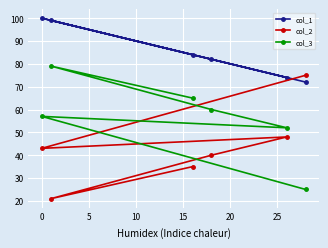

List the series in order of their overall mean, highest first.

col_1, col_3, col_2